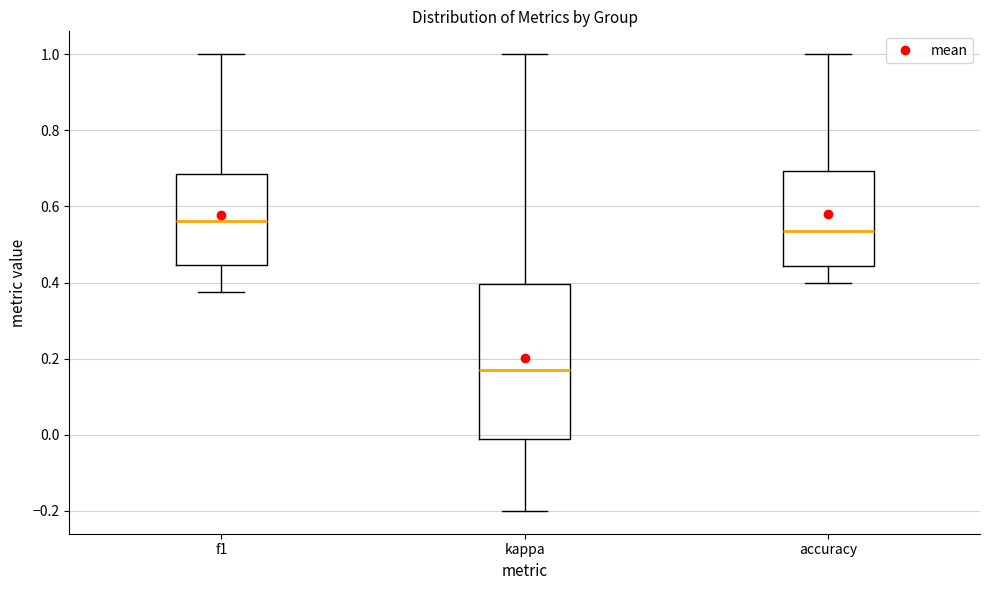

Which box is the tallest, from its lower edge to its upper edge?

kappa